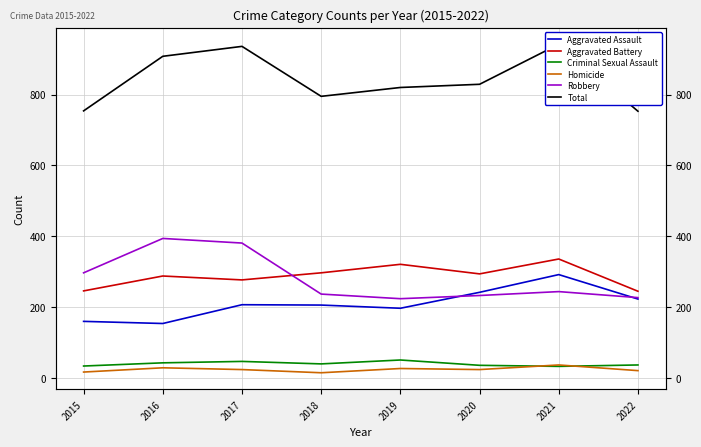

Between 2019 and 2020, which series saw the biggest shift?

Aggravated Assault